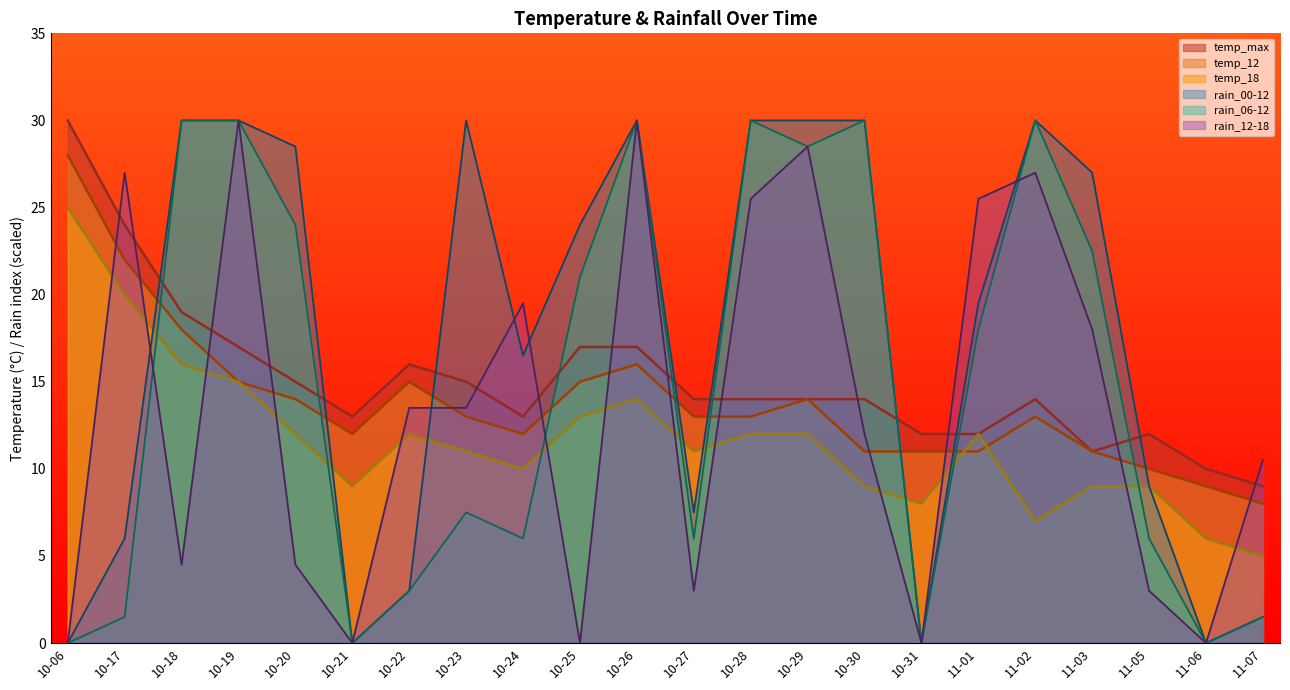

Does the chart have visible grid lines?

No